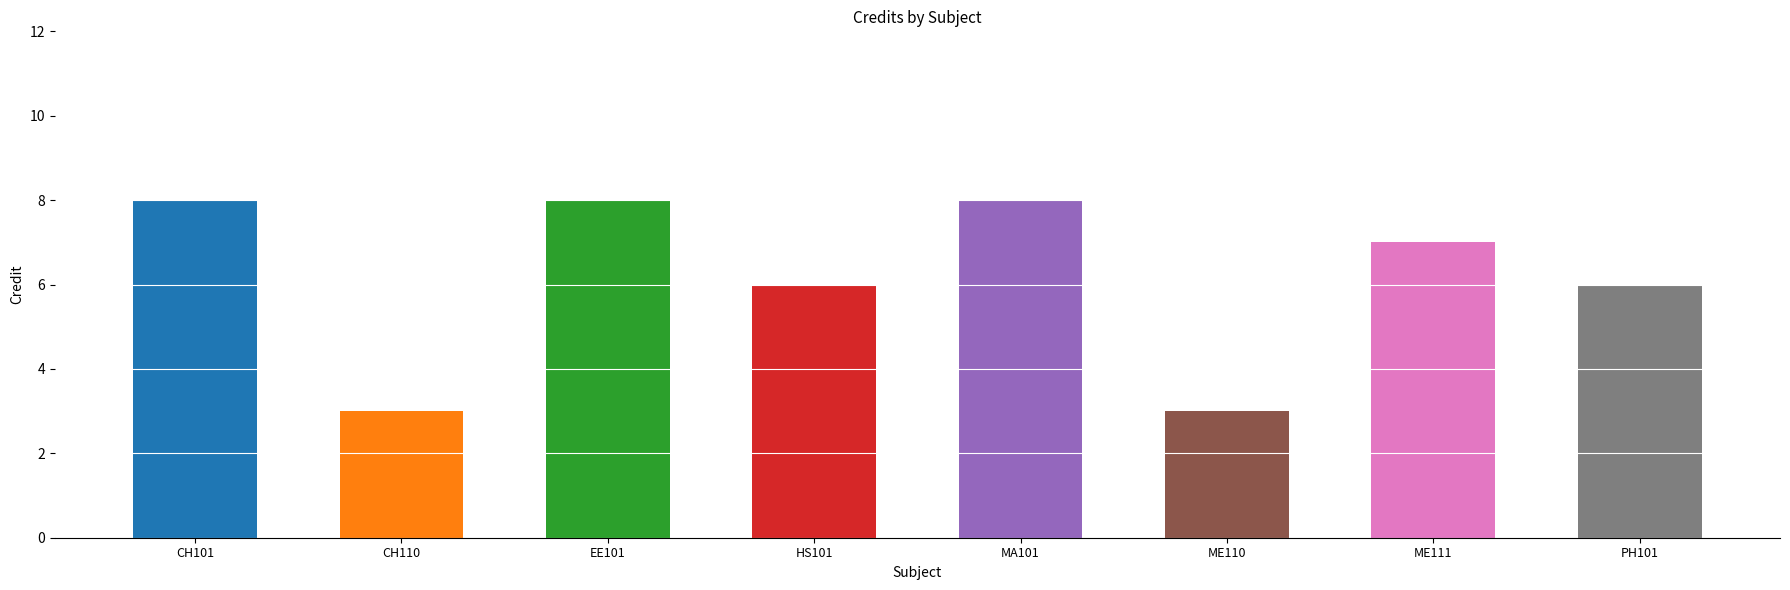

Reading left to right, list all the values displayed in this chart.

CH101=8	CH110=3	EE101=8	HS101=6	MA101=8	ME110=3	ME111=7	PH101=6